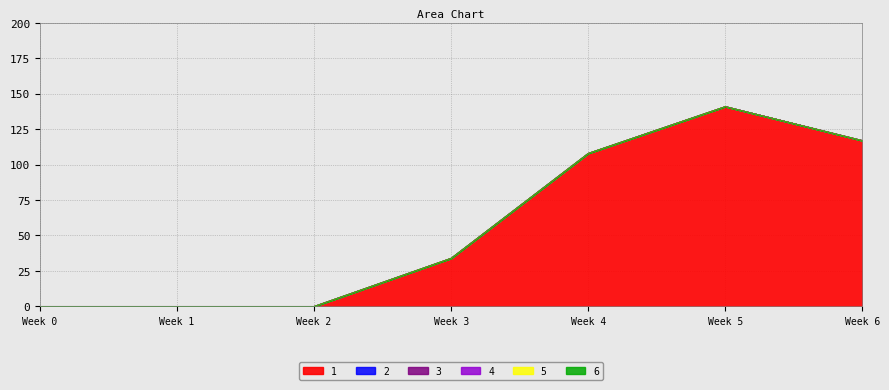

True or false: 2 and 3 cross at least once.

False